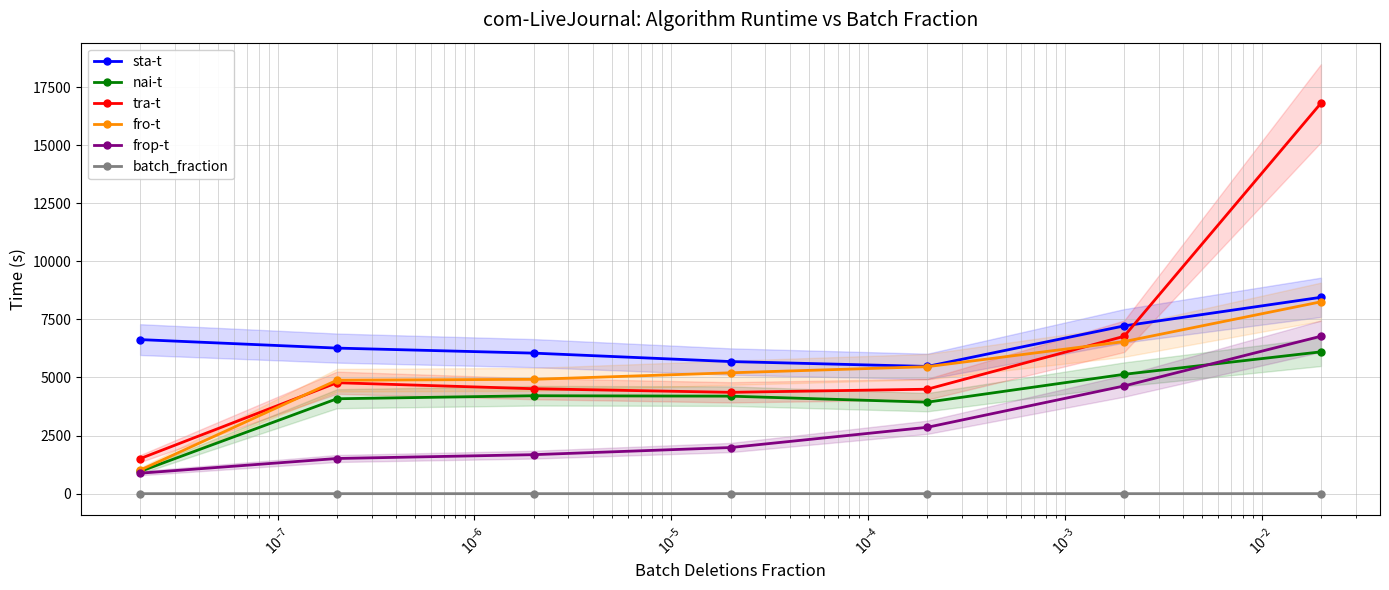

What is the value of the nai-t point at the 4th from the left?

4196.5